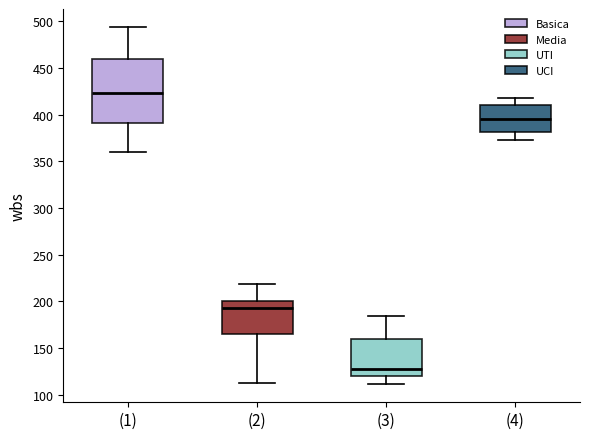

Where is the lower edge of the box for (1) on the y-axis? The values are not printed on the chart, so give them approximately, as read against the axis.

390